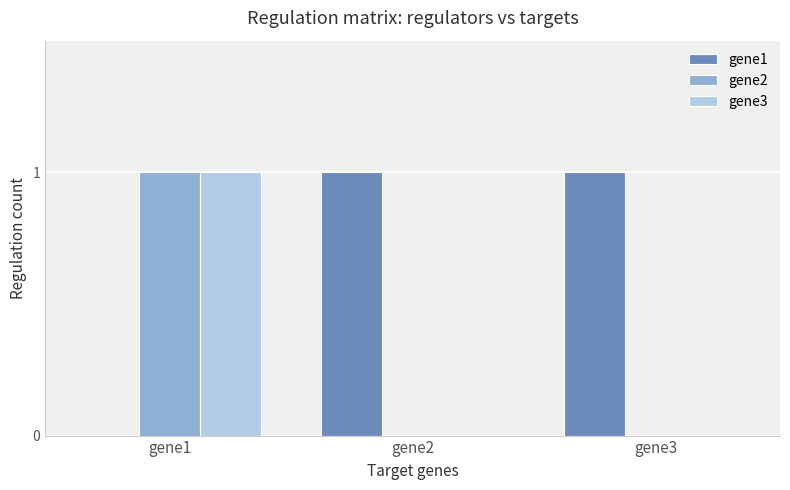

Are the bars grouped side by side (vs. stacked)?

Yes